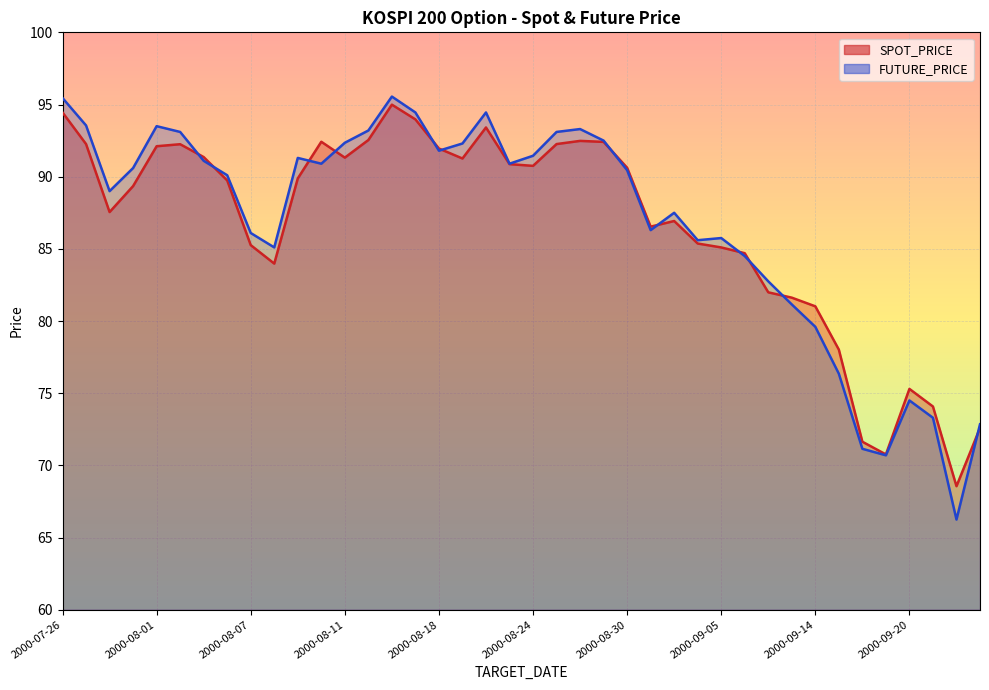

Which has a higher value, 2000-08-10 or 2000-08-29?

2000-08-10